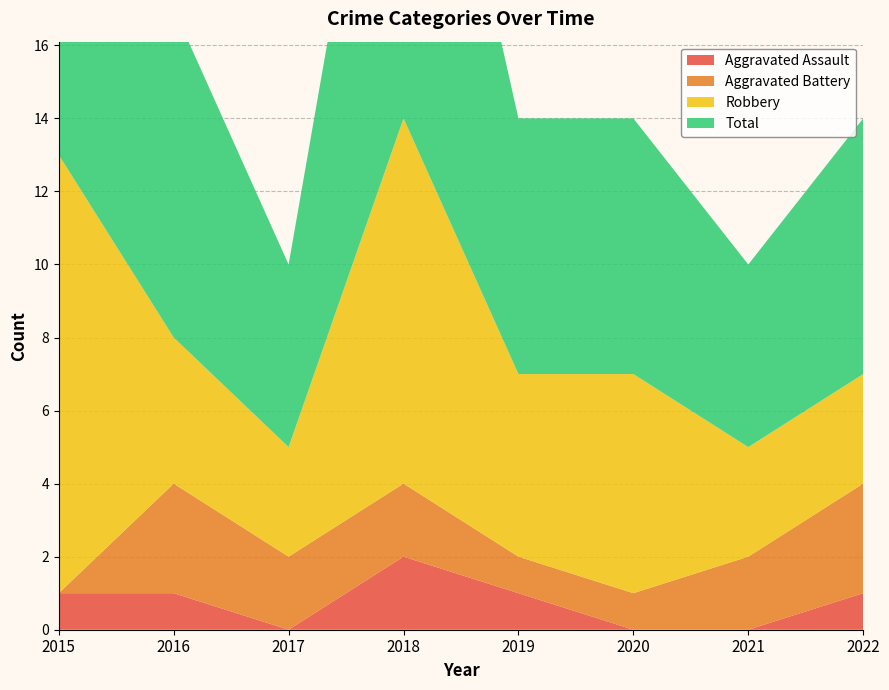

Reading left to right, what are all the values shown in this chart?

Aggravated Assault: 1	1	0	2	1	0	0	1
Aggravated Battery: 0	3	2	2	1	1	2	3
Robbery: 12	4	3	10	5	6	3	3
Total: 13	9	5	14	7	7	5	7